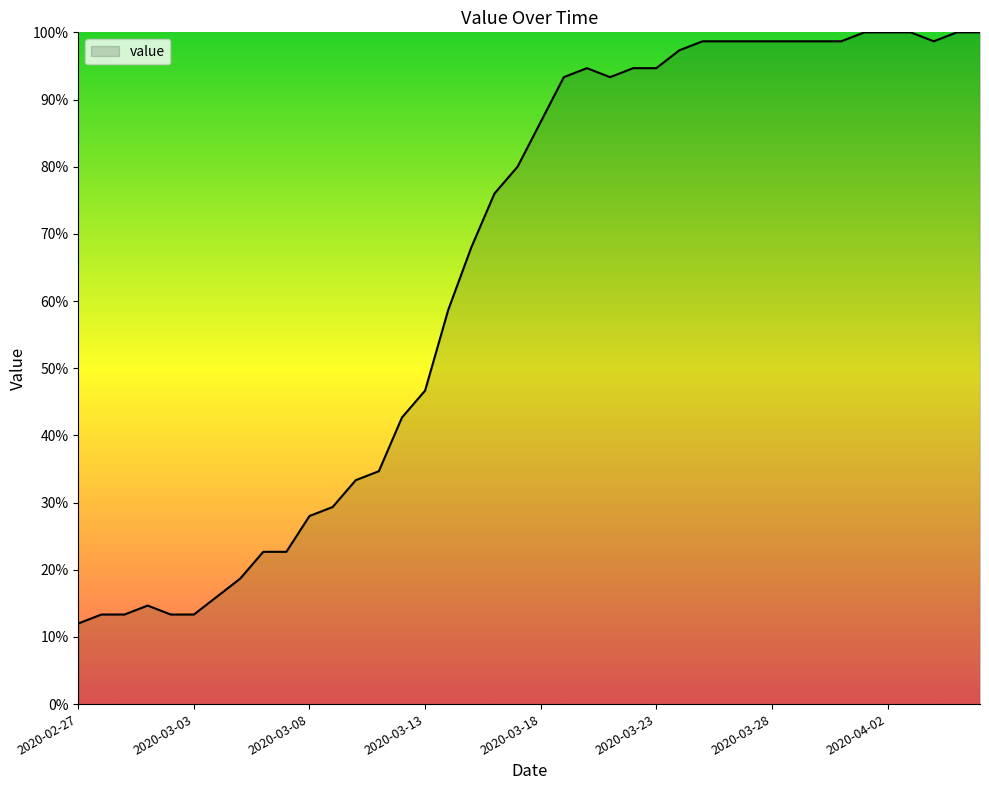

What is the minimum value shown in the chart?

12.0